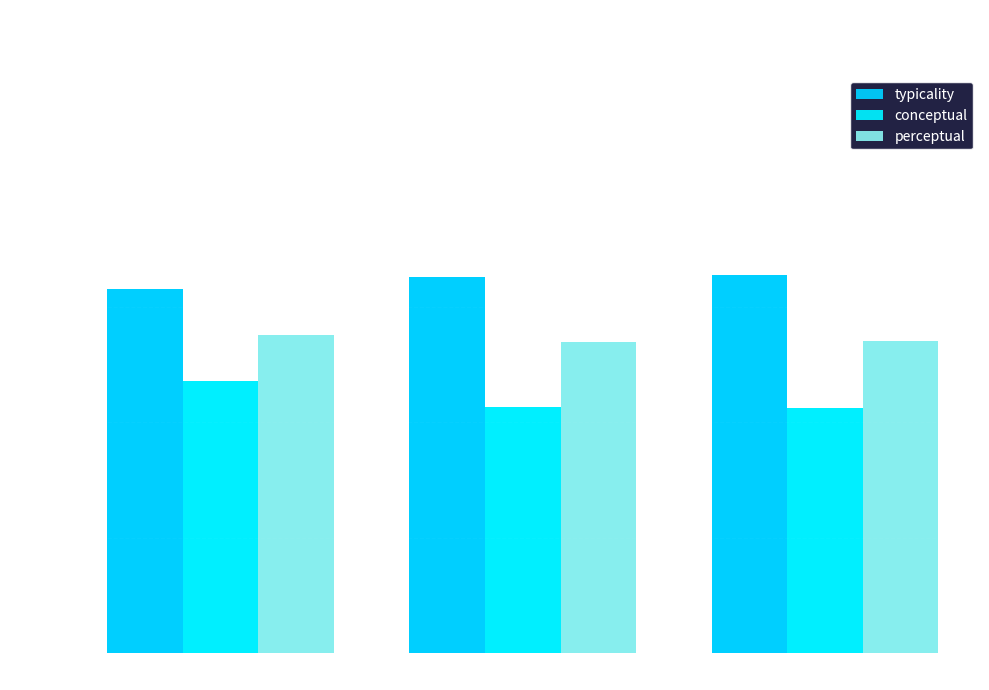

What is the total value across all series at bedrooms?

161.9